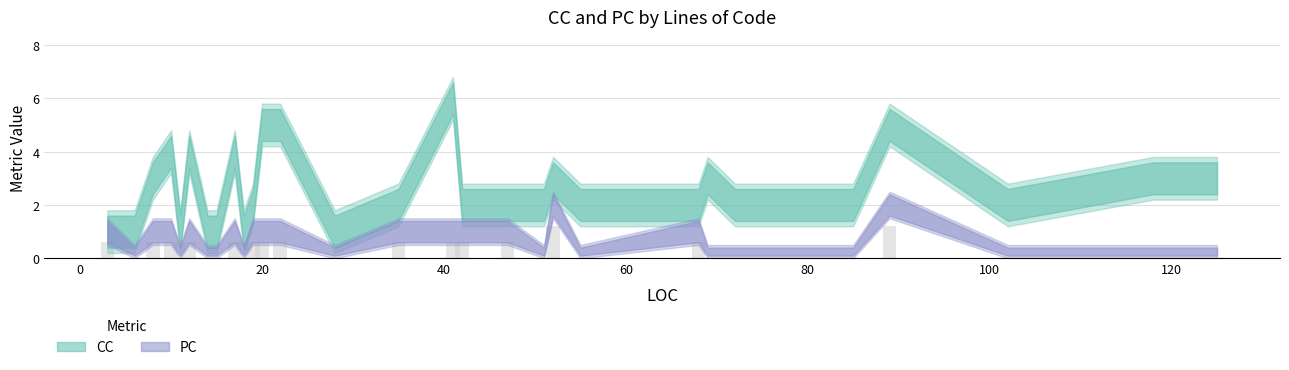

Reading left to right, transcribe all the data shown in this chart.

0.6	0.0	0.6	0.6	0.0	0.6	0.0	0.0	0.6	0.0	0.6	0.6	0.6	0.0	0.6	0.6	0.6	0.6	0.0	1.2	0.0	0.6	0.0	0.0	0.0	1.2	0.0	0.0	0.0